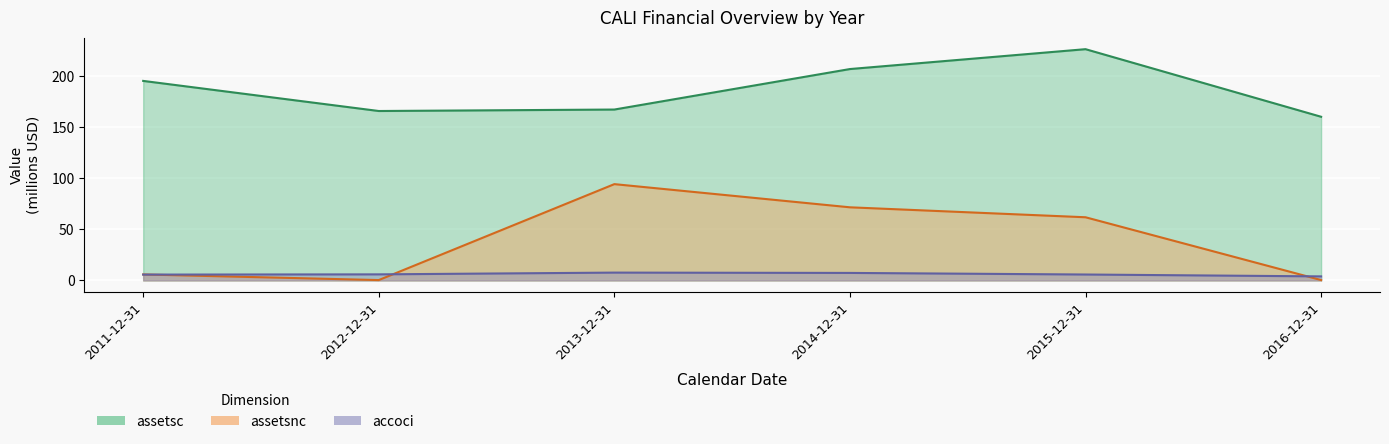

Which series has the widest spread of values?

assetsnc